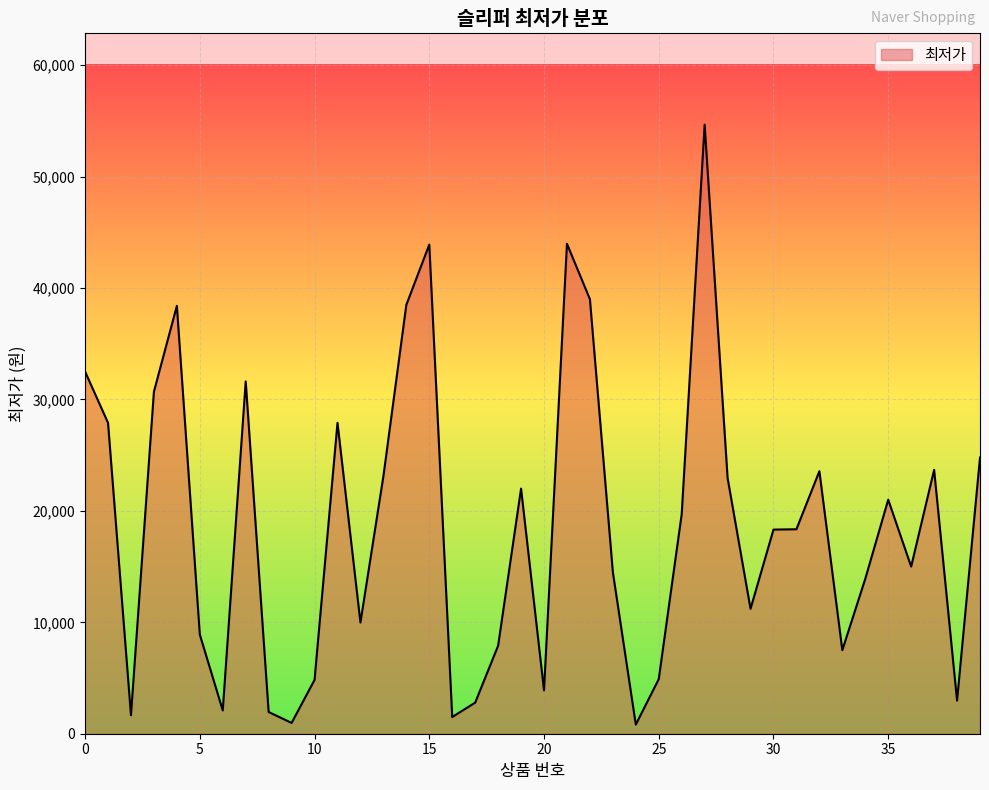

What is the difference between the maximum and minimum values?

53840